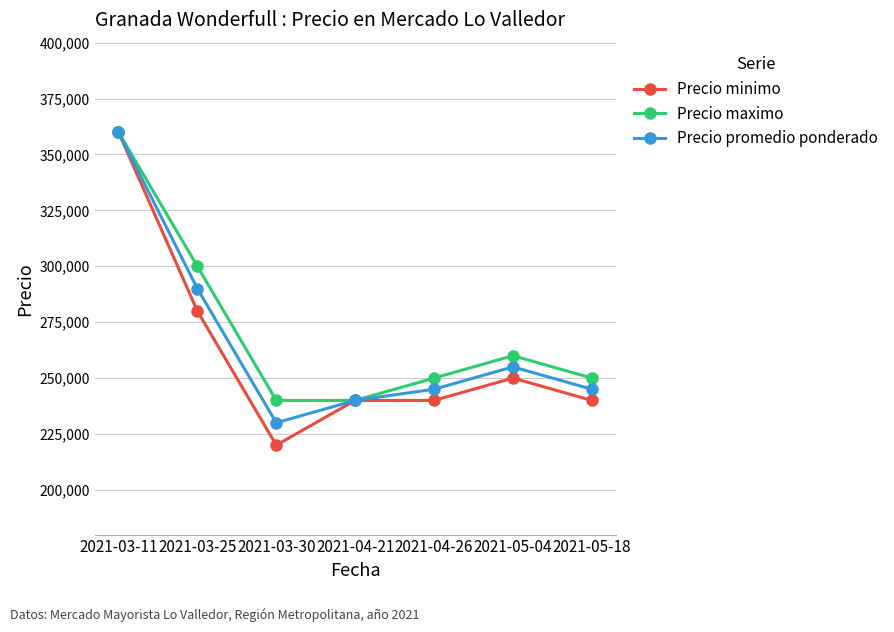

In Precio promedio ponderado, how many points are lower than both neighbors (excluding endpoints)?

1